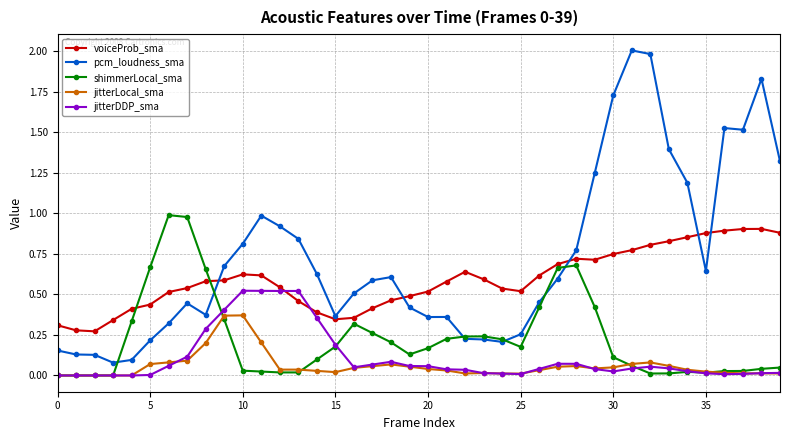

Which series has the largest total across all categories?

pcm_loudness_sma